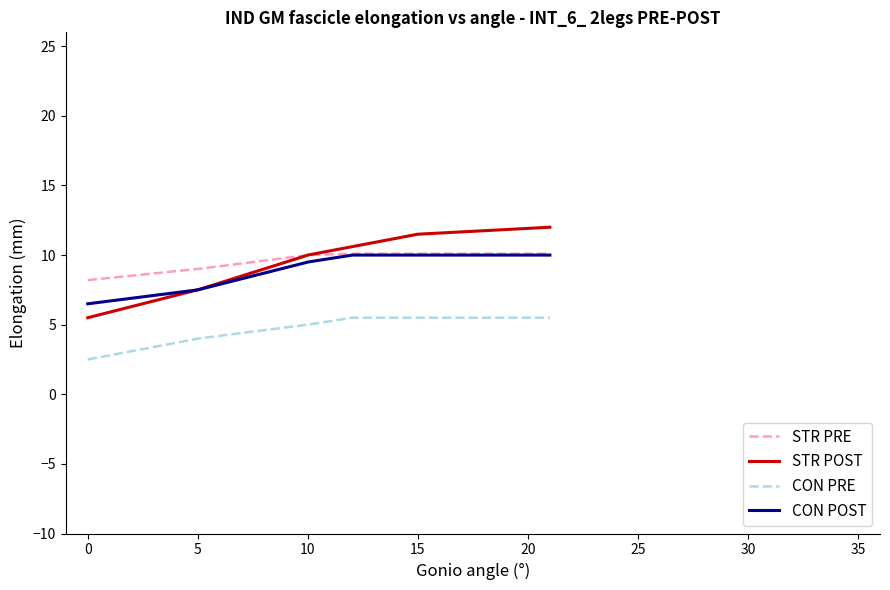

True or false: CON POST and CON PRE intersect in this chart.

False